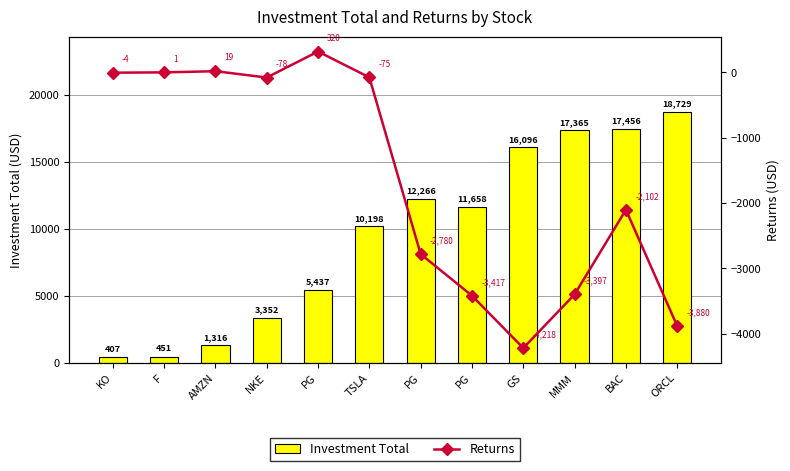

What is the difference between the maximum and minimum values in the Investment Total series?

18321.5